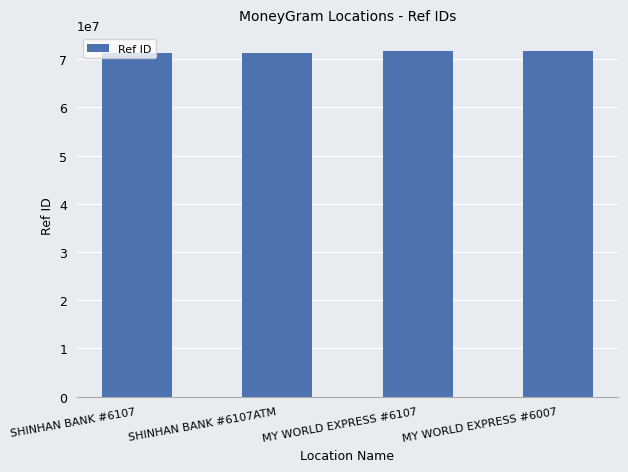

What value does the data have at MY WORLD EXPRESS #6107, to the nearest 100?

71636400